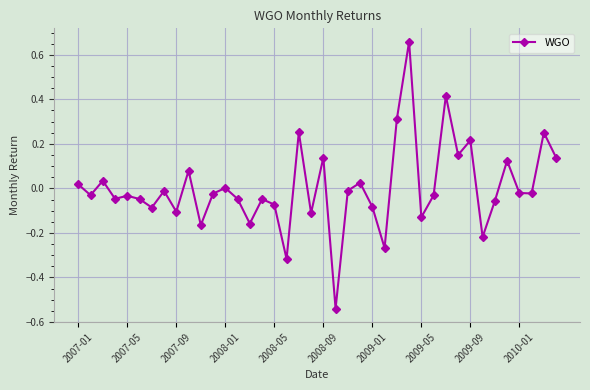

What is the difference between the maximum and second lowest values?

1.0